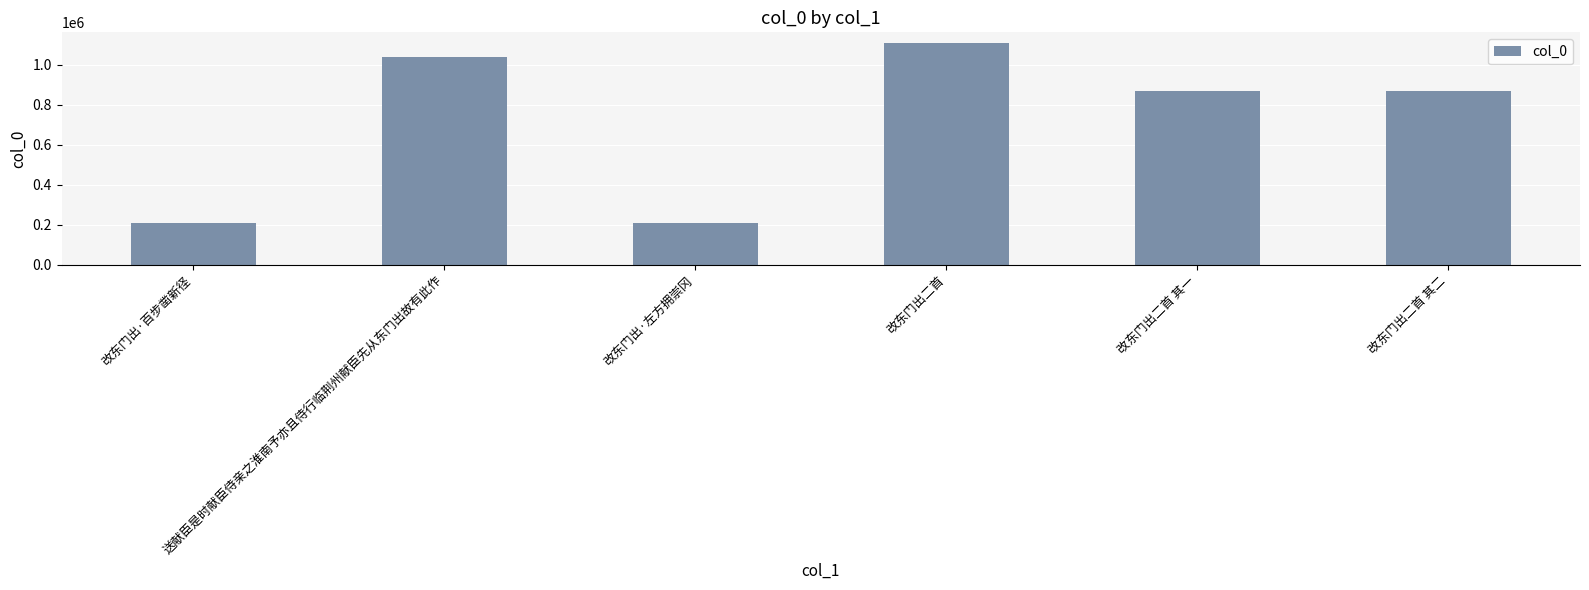

What is the label of the 2nd bar from the left?

送献臣是时献臣侍亲之淮南予亦且侍行临荆州献臣先从东门出故有此作